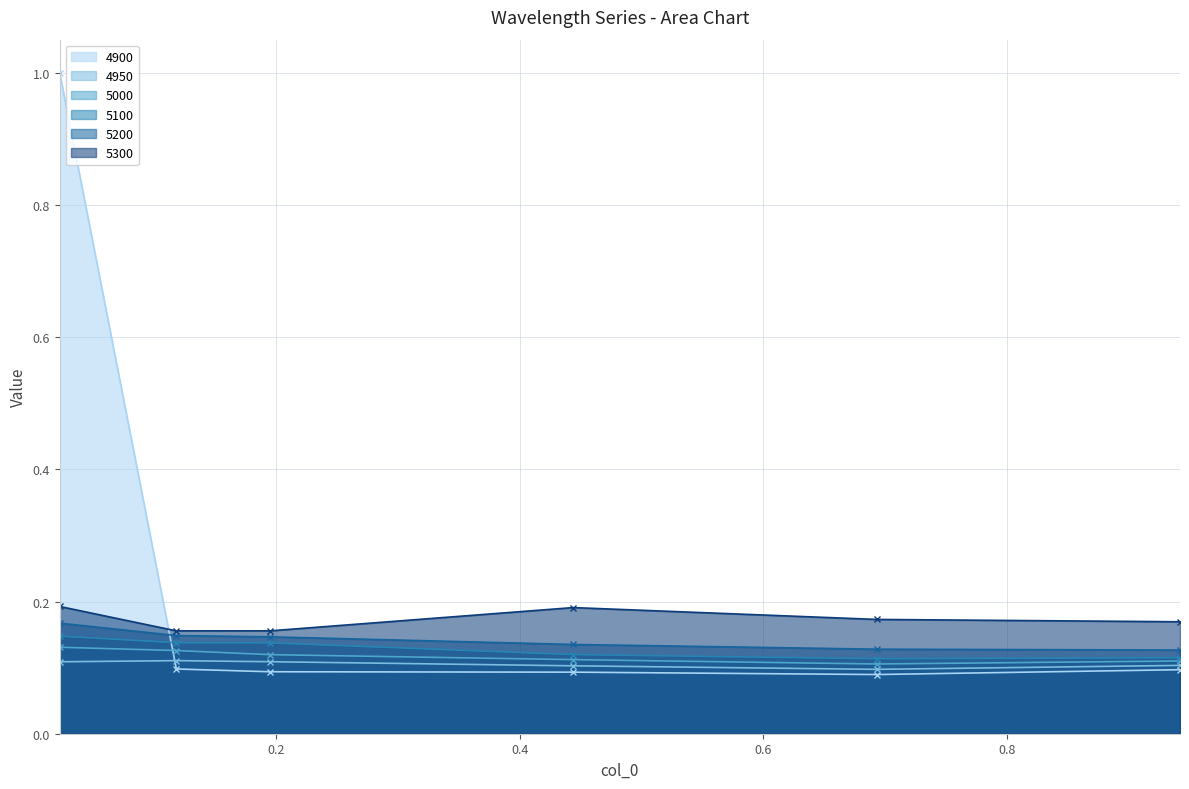

In 4950, how many points are lower than both neighbors (excluding endpoints)?

1